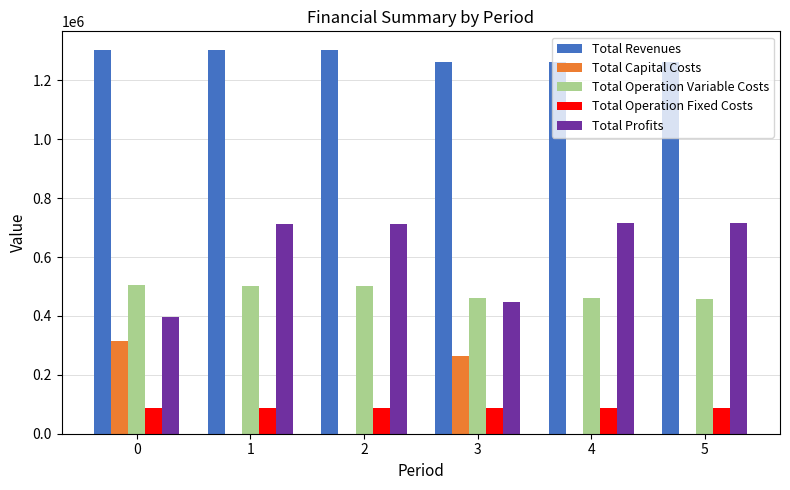

Which series has the largest total across all categories?

Total Revenues